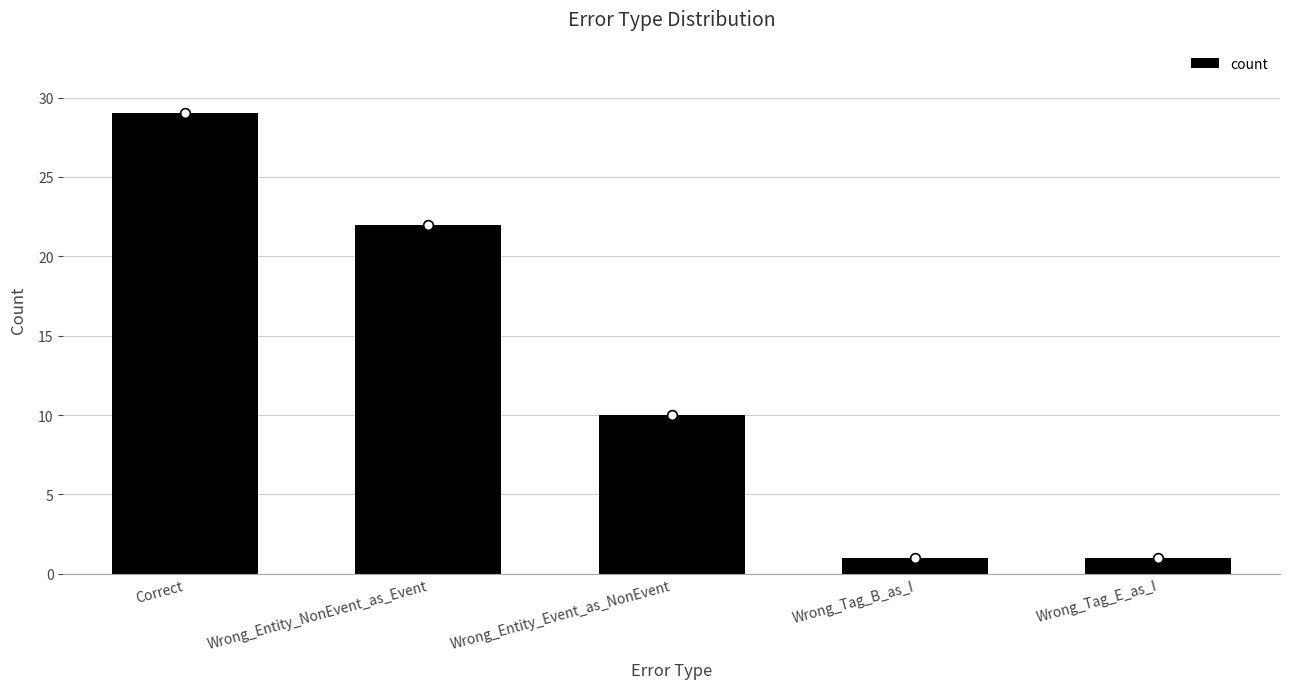

What is the difference between the second highest and minimum values?

21